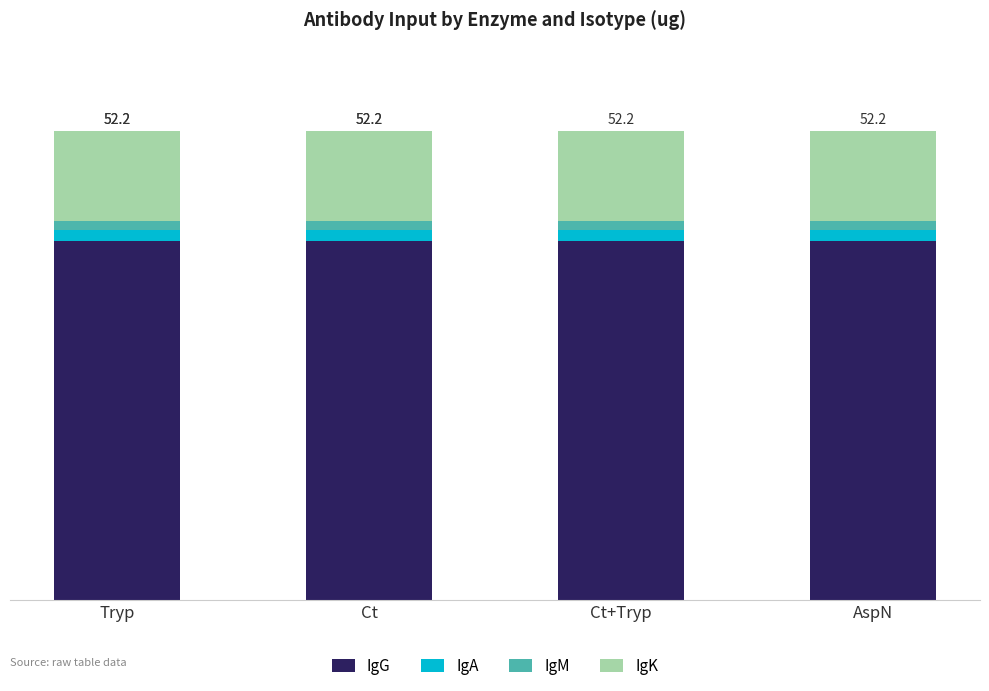

At which category is the sum across all series the highest?

Tryp